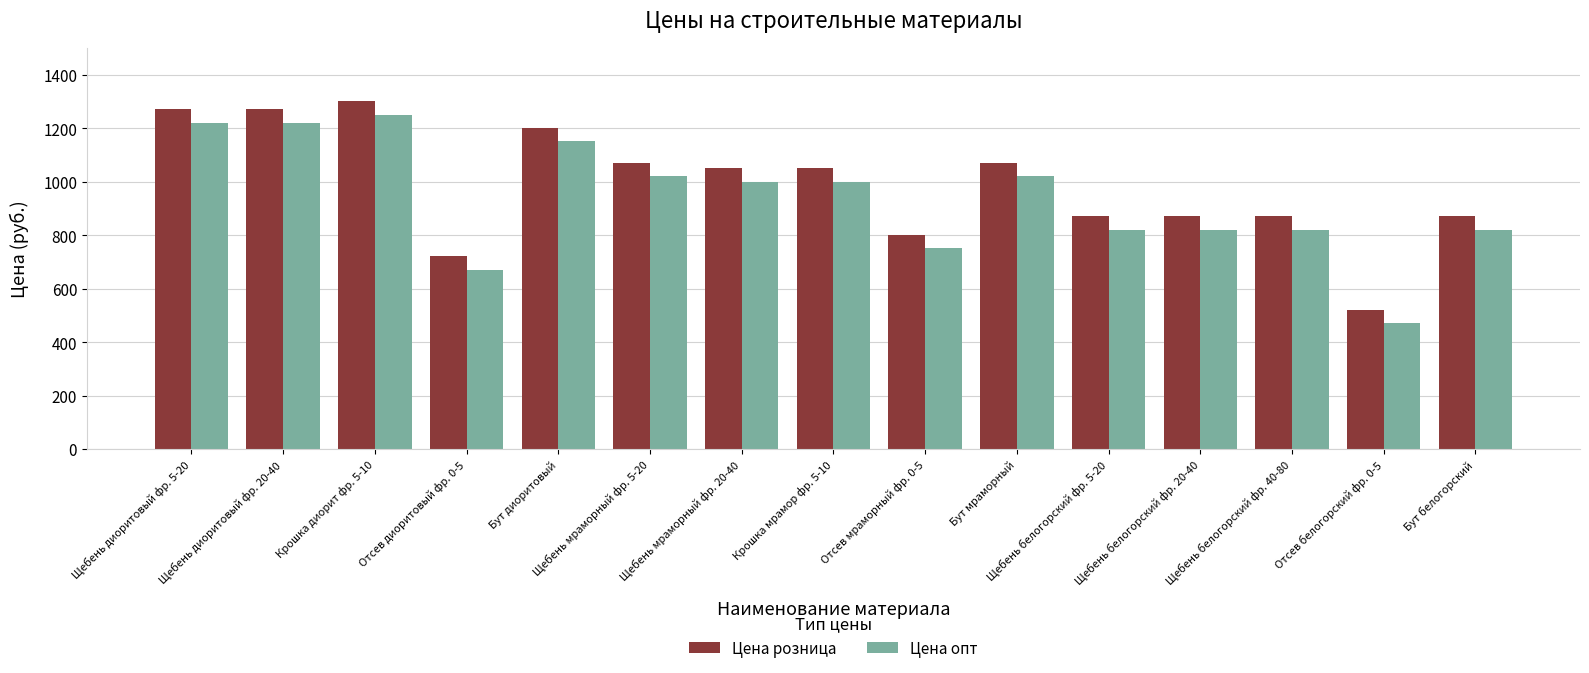

What is the label of the 11th bar from the left?

Щебень белогорский фр. 5-20